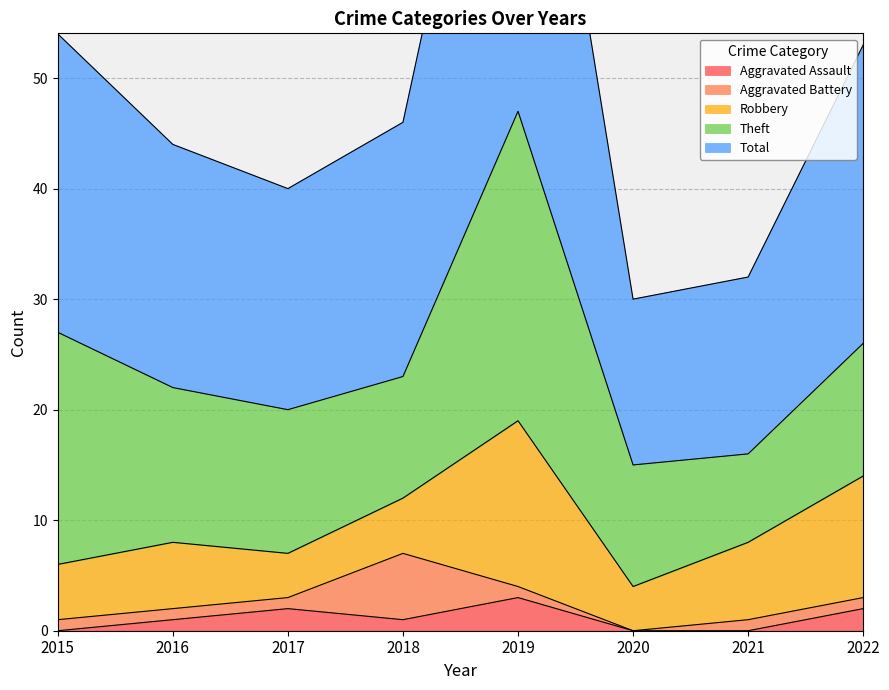

What is the spread (max minus min) of values at 2019?

46